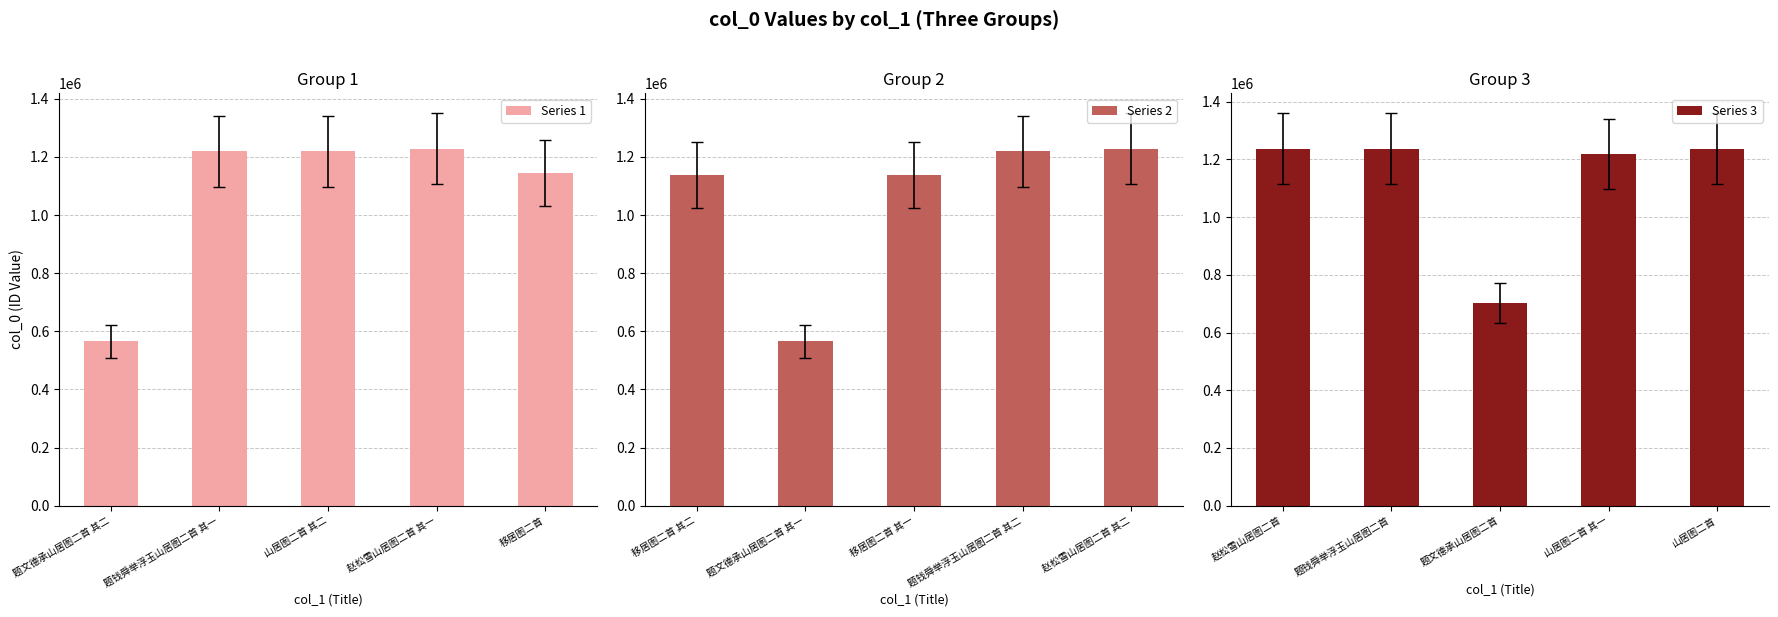

At which label is Series 1 closest to 897381?

移居图二首